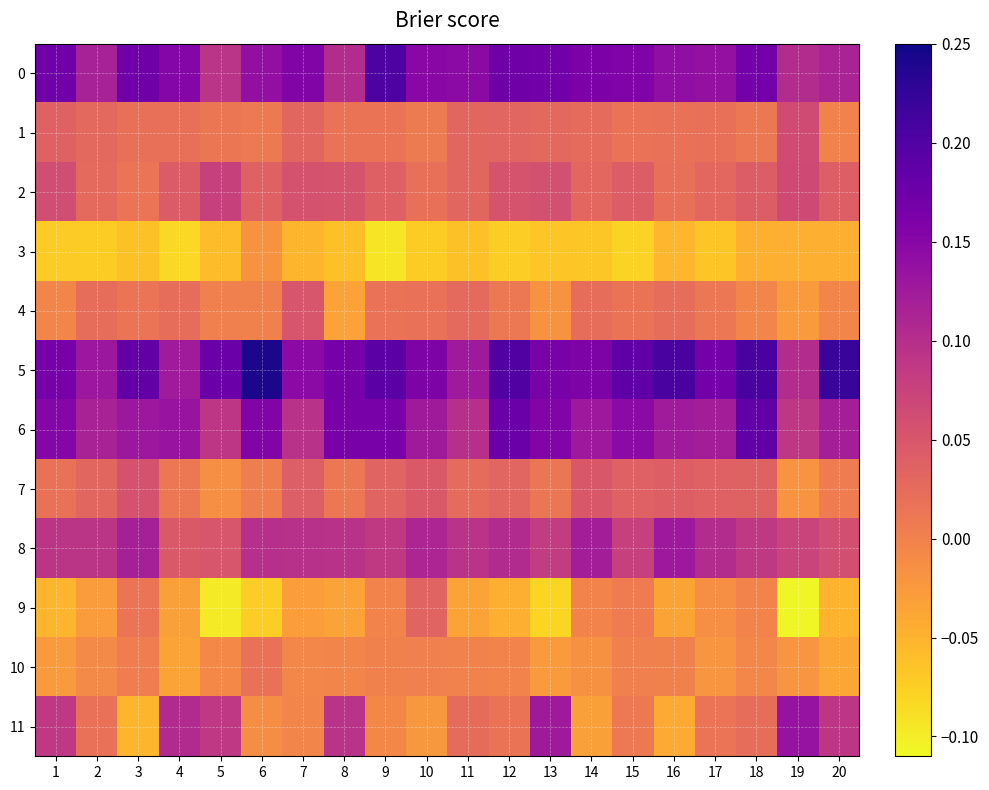

Reading right to left, extract all data points from this chart.

0: 20=0.1	19=0.1	18=0.2	17=0.1	16=0.1	15=0.2	14=0.2	13=0.2	12=0.2	11=0.1	10=0.1	9=0.2	8=0.1	7=0.2	6=0.1	5=0.1	4=0.2	3=0.2	2=0.1	1=0.2
1: 20=-0.0	19=0.1	18=0.0	17=0.0	16=0.0	15=0.0	14=0.0	13=0.0	12=0.0	11=0.0	10=0.0	9=0.0	8=0.0	7=0.0	6=0.0	5=0.0	4=0.0	3=0.0	2=0.0	1=0.0
2: 20=0.0	19=0.1	18=0.0	17=0.0	16=0.0	15=0.0	14=0.0	13=0.1	12=0.1	11=0.0	10=0.0	9=0.0	8=0.1	7=0.1	6=0.0	5=0.1	4=0.0	3=0.0	2=0.0	1=0.1
3: 20=-0.0	19=-0.0	18=-0.0	17=-0.1	16=-0.1	15=-0.1	14=-0.1	13=-0.1	12=-0.1	11=-0.1	10=-0.1	9=-0.1	8=-0.1	7=-0.1	6=-0.0	5=-0.1	4=-0.1	3=-0.1	2=-0.1	1=-0.1
4: 20=-0.0	19=-0.0	18=-0.0	17=0.0	16=0.0	15=0.0	14=0.0	13=-0.0	12=0.0	11=0.0	10=0.0	9=0.0	8=-0.0	7=0.1	6=0.0	5=0.0	4=0.0	3=0.0	2=0.0	1=-0.0
5: 20=0.2	19=0.1	18=0.2	17=0.2	16=0.2	15=0.2	14=0.2	13=0.2	12=0.2	11=0.1	10=0.2	9=0.2	8=0.2	7=0.1	6=0.2	5=0.2	4=0.1	3=0.2	2=0.1	1=0.2
6: 20=0.1	19=0.1	18=0.2	17=0.1	16=0.1	15=0.1	14=0.1	13=0.2	12=0.2	11=0.1	10=0.1	9=0.2	8=0.2	7=0.1	6=0.2	5=0.1	4=0.1	3=0.1	2=0.1	1=0.2
7: 20=0.0	19=-0.0	18=0.0	17=0.0	16=0.0	15=0.0	14=0.0	13=0.0	12=0.0	11=0.0	10=0.0	9=0.0	8=0.0	7=0.0	6=0.0	5=-0.0	4=0.0	3=0.1	2=0.0	1=0.0
8: 20=0.1	19=0.1	18=0.1	17=0.1	16=0.1	15=0.1	14=0.1	13=0.1	12=0.1	11=0.1	10=0.1	9=0.1	8=0.1	7=0.1	6=0.1	5=0.1	4=0.0	3=0.1	2=0.1	1=0.1
9: 20=-0.1	19=-0.1	18=-0.0	17=-0.0	16=-0.0	15=0.0	14=-0.0	13=-0.1	12=-0.0	11=-0.0	10=0.0	9=-0.0	8=-0.0	7=-0.0	6=-0.1	5=-0.1	4=-0.0	3=0.0	2=-0.0	1=-0.1
10: 20=-0.0	19=-0.0	18=-0.0	17=-0.0	16=0.0	15=0.0	14=-0.0	13=-0.0	12=-0.0	11=-0.0	10=0.0	9=0.0	8=-0.0	7=-0.0	6=0.0	5=-0.0	4=-0.0	3=0.0	2=-0.0	1=-0.0
11: 20=0.1	19=0.1	18=0.0	17=0.0	16=-0.0	15=0.0	14=-0.0	13=0.1	12=0.0	11=0.0	10=-0.0	9=-0.0	8=0.1	7=-0.0	6=-0.0	5=0.1	4=0.1	3=-0.1	2=0.0	1=0.1